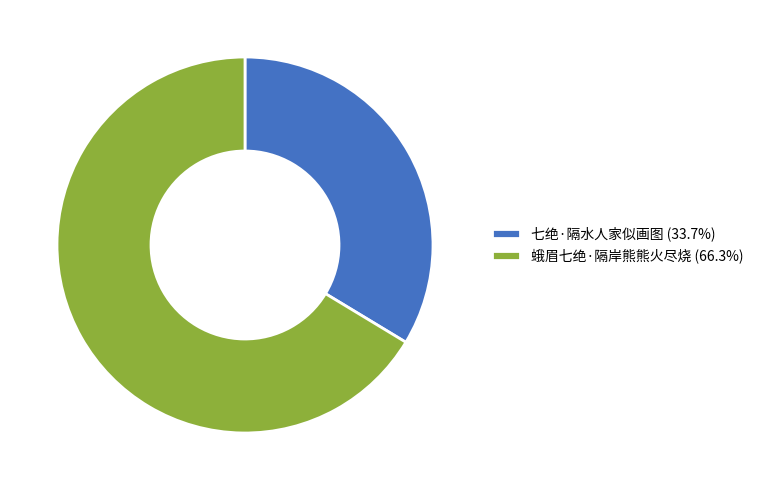

Is there a majority slice in this chart?

Yes